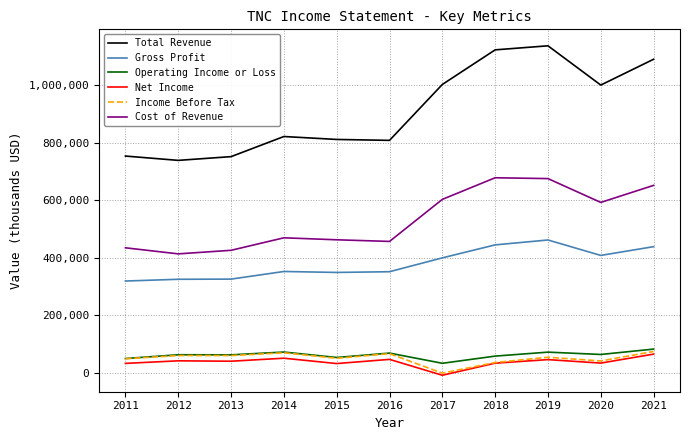

True or false: Operating Income or Loss and Net Income intersect in this chart.

False